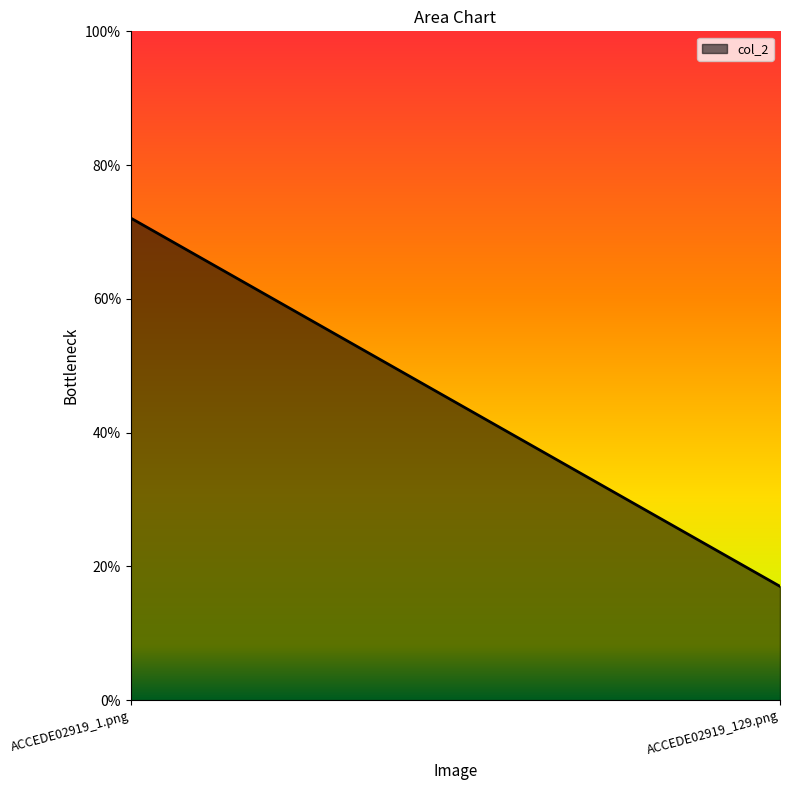

List the labels in order of value, largest first.

ACCEDE02919_1.png, ACCEDE02919_129.png